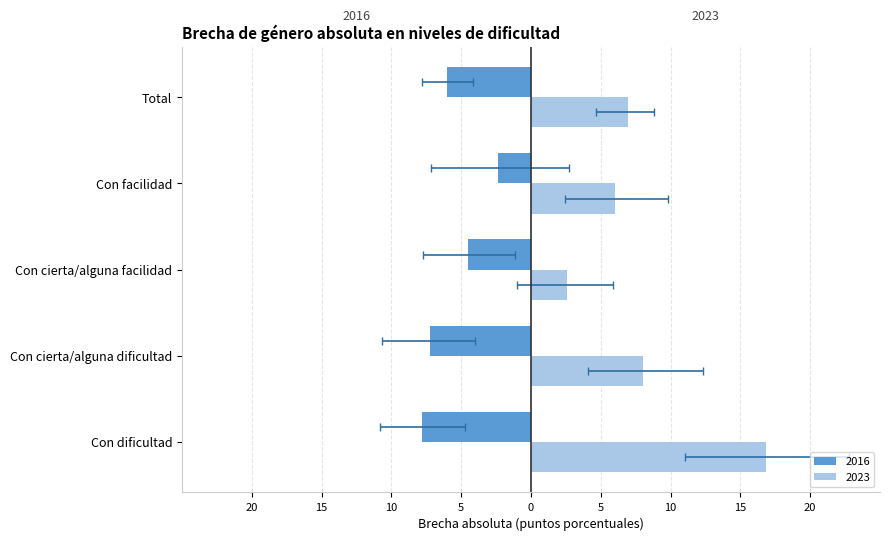

Rank the categories by 2016 value from highest to lowest.

Con facilidad, Con cierta/alguna facilidad, Total, Con cierta/alguna dificultad, Con dificultad